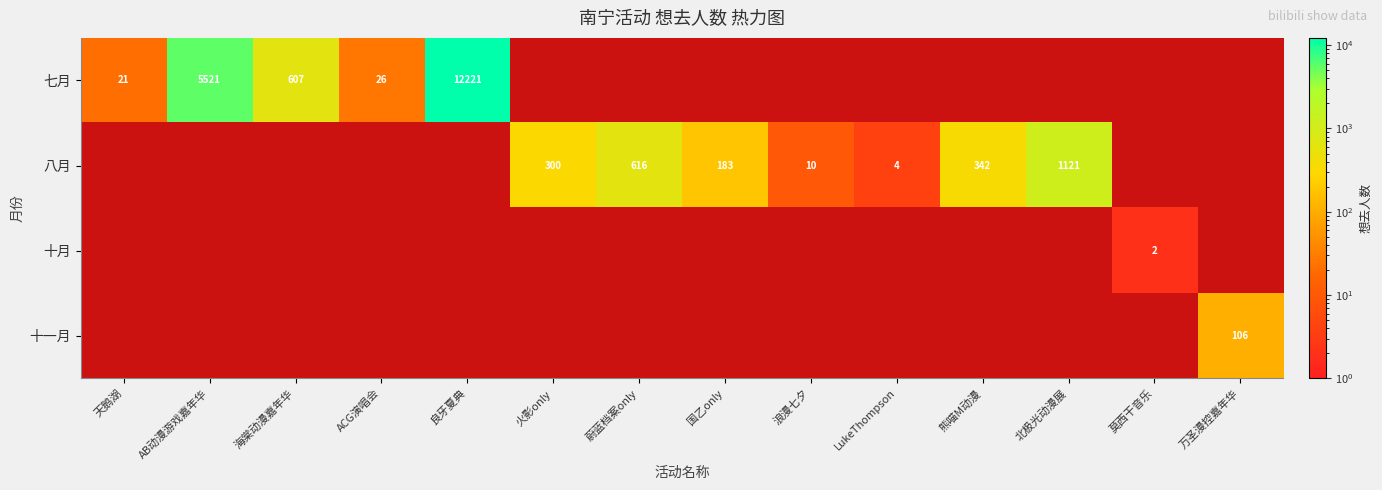

True or false: 八月 has a value of 4 at LukeThompson.

True